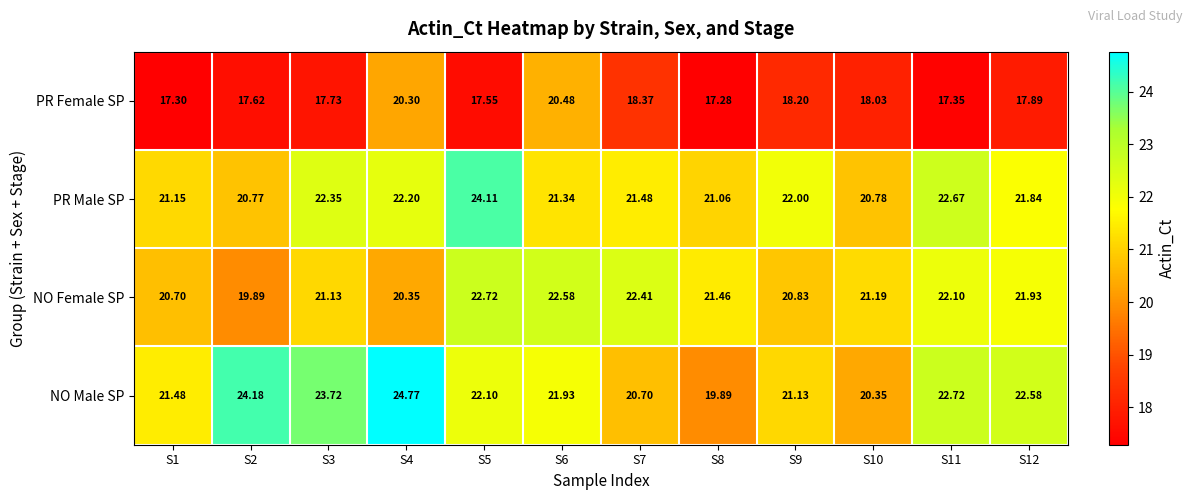

Which series has the largest range (max minus min)?

NO Male SP